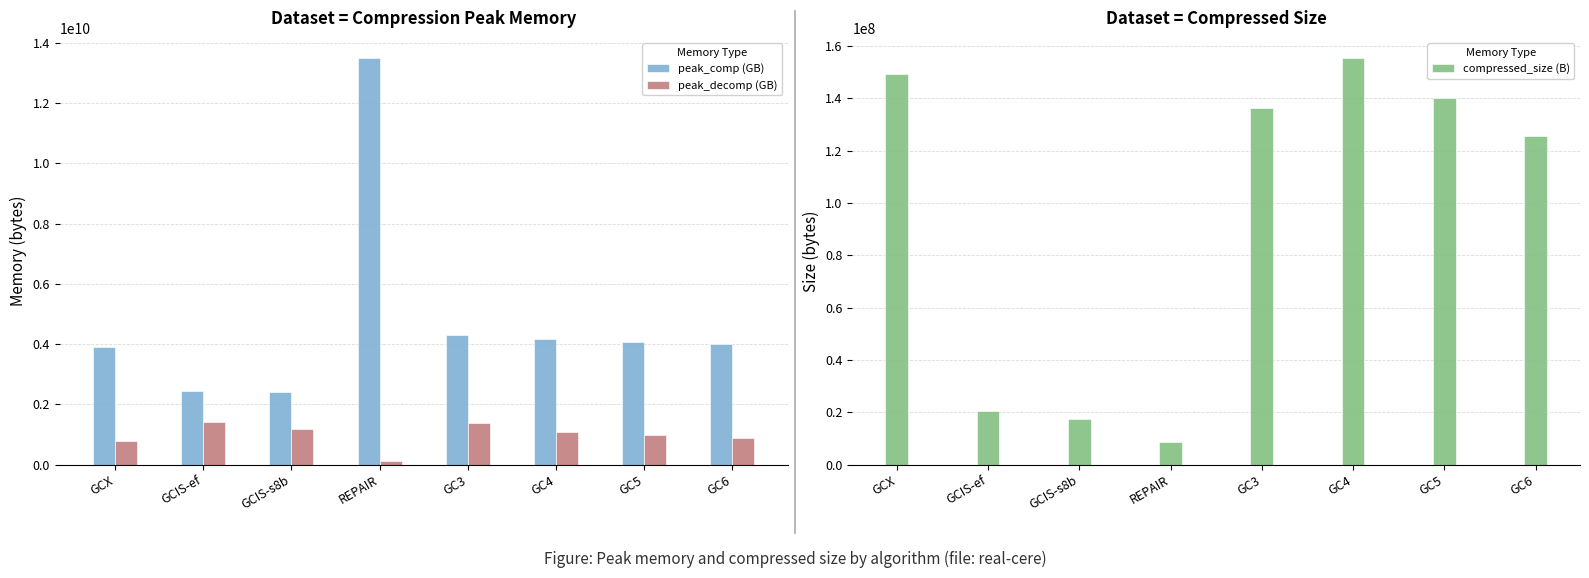

List the series in order of their peak value, lowest first.

compressed_size (B), peak_decomp (GB), peak_comp (GB)